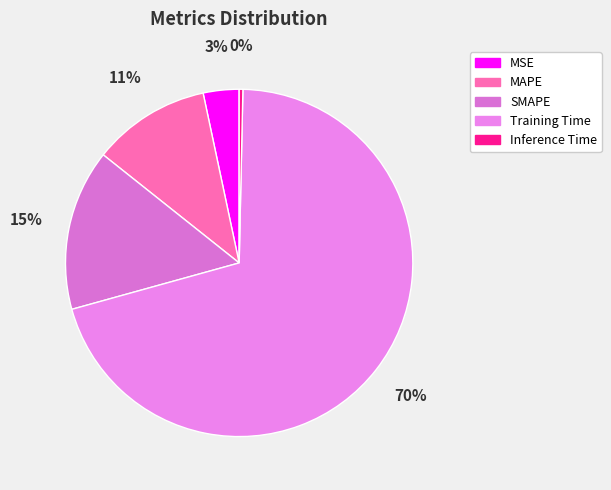

What percentage is the MSE slice, to the nearest percent?

3%